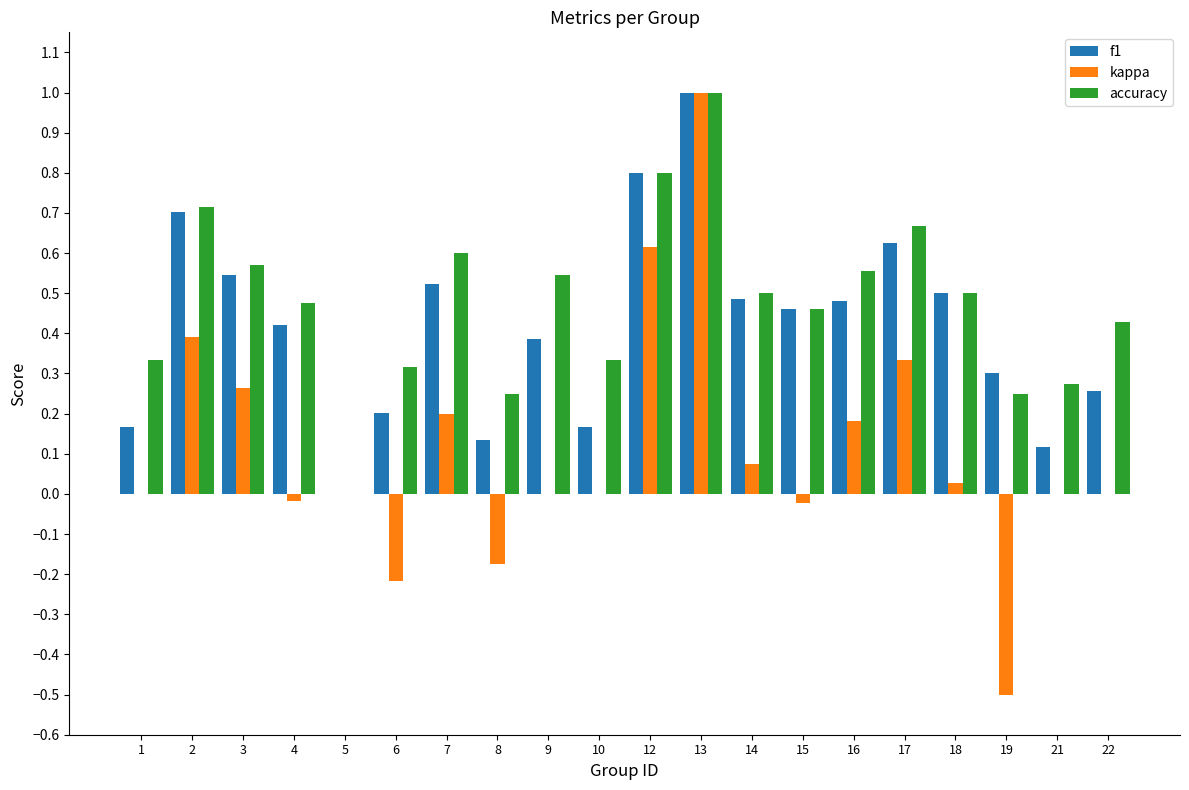

What is the highest value of the kappa series?

1.0